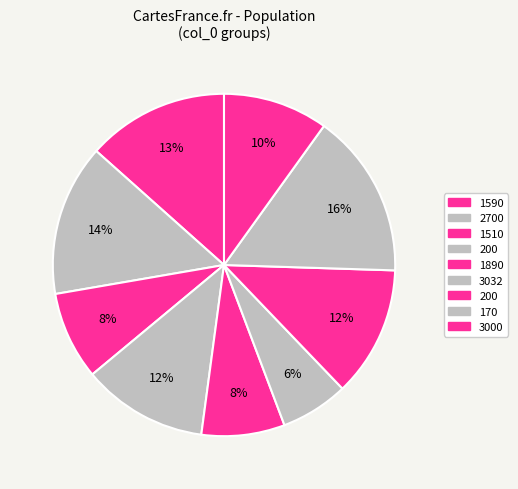

How many segments does this pie chart have?

9